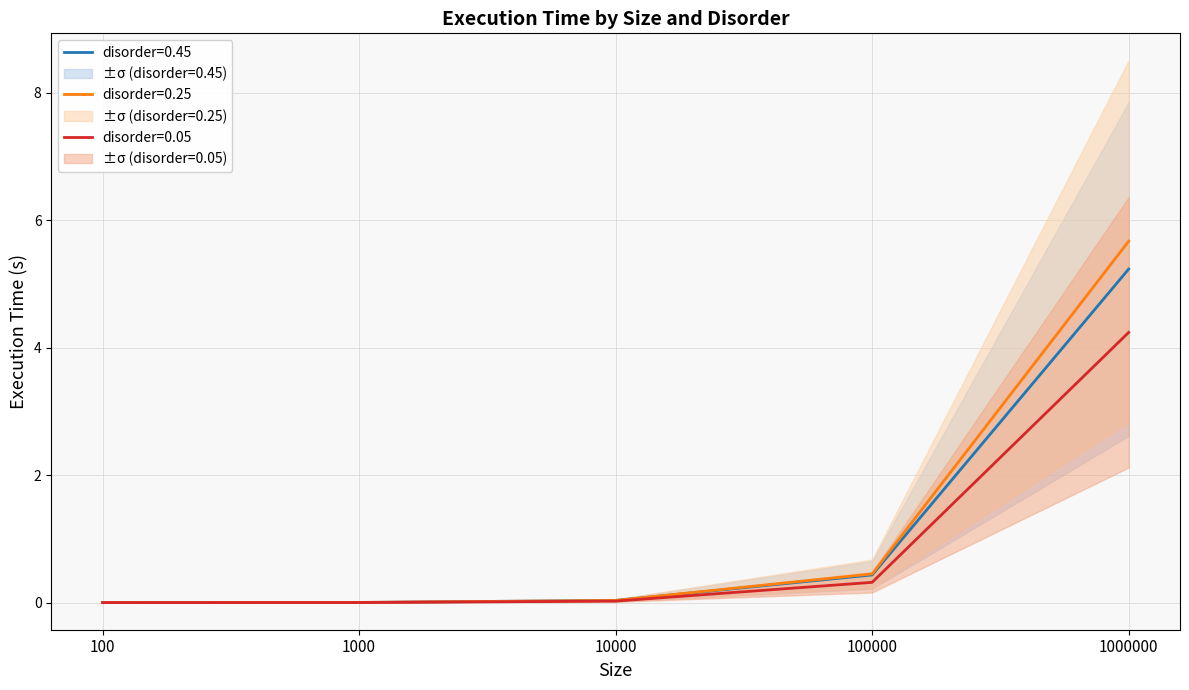

At 10000, list the series in order from largest to smallest.

disorder=0.45, disorder=0.25, disorder=0.05